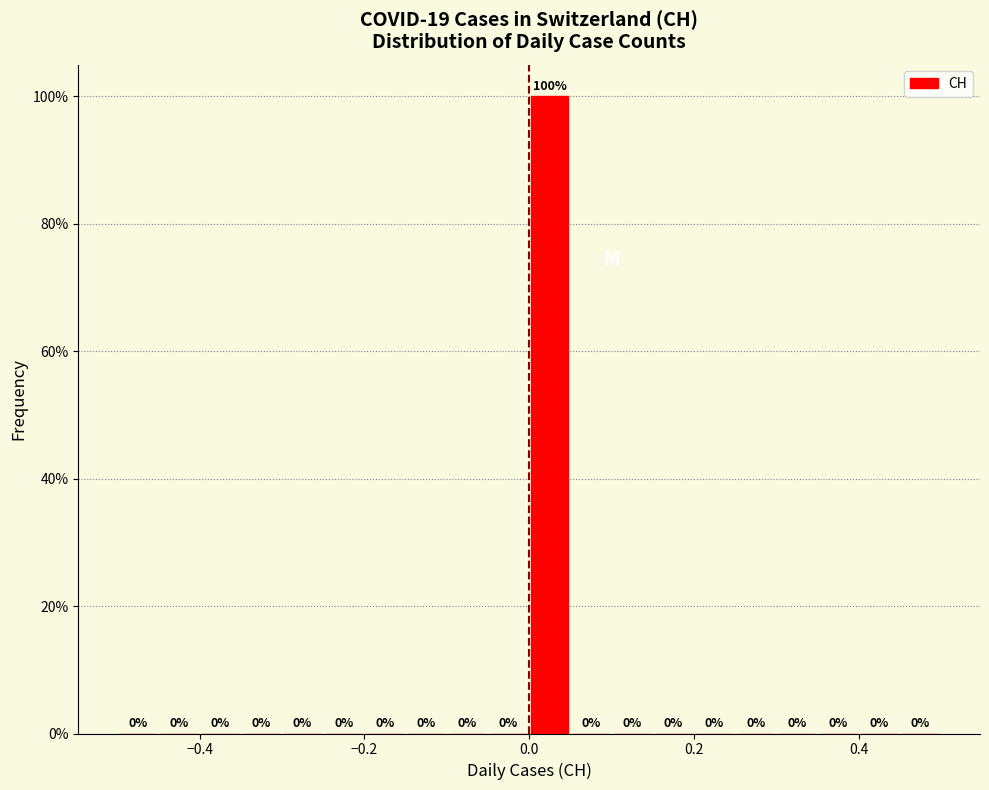

Read against the x-axis, roughly where is the centre of the tallest bar?

0.02